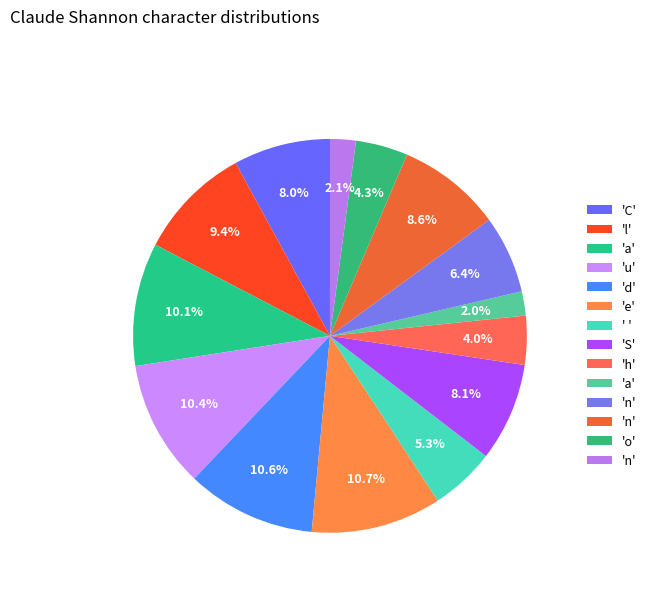

Is there any slice that represents more than half of the pie?

No